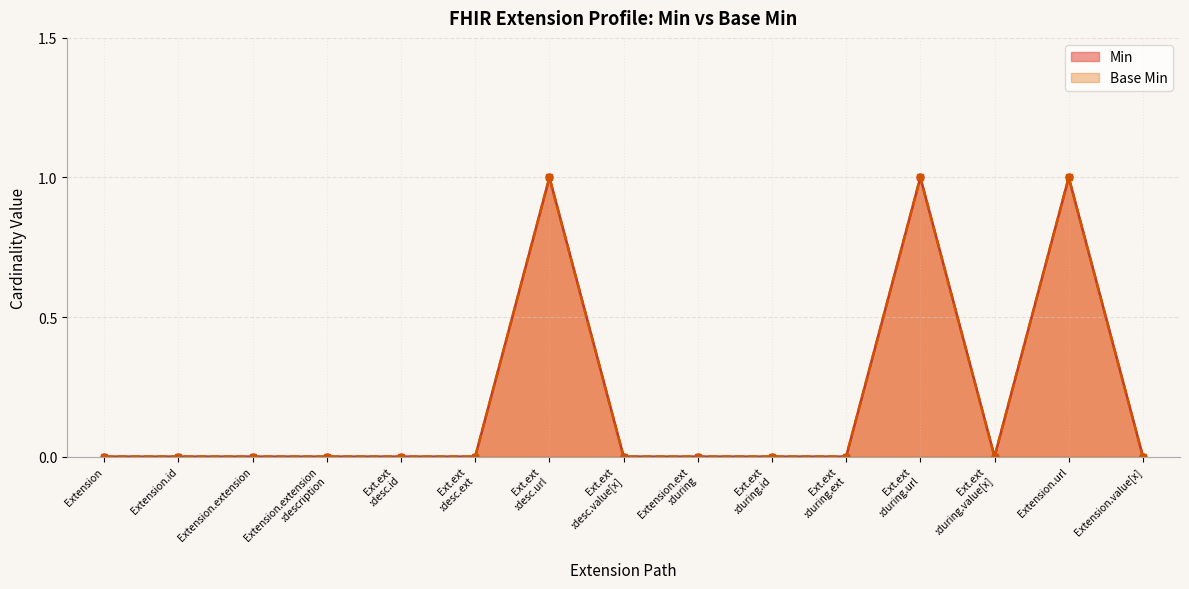

Does the chart display data point markers on the line(s)?

Yes